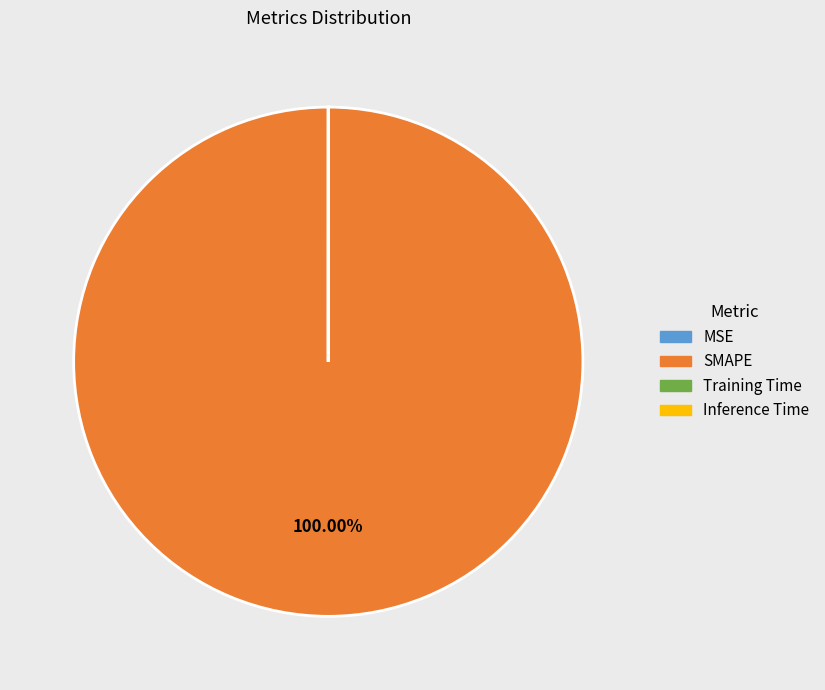

Does any single category account for the majority?

Yes